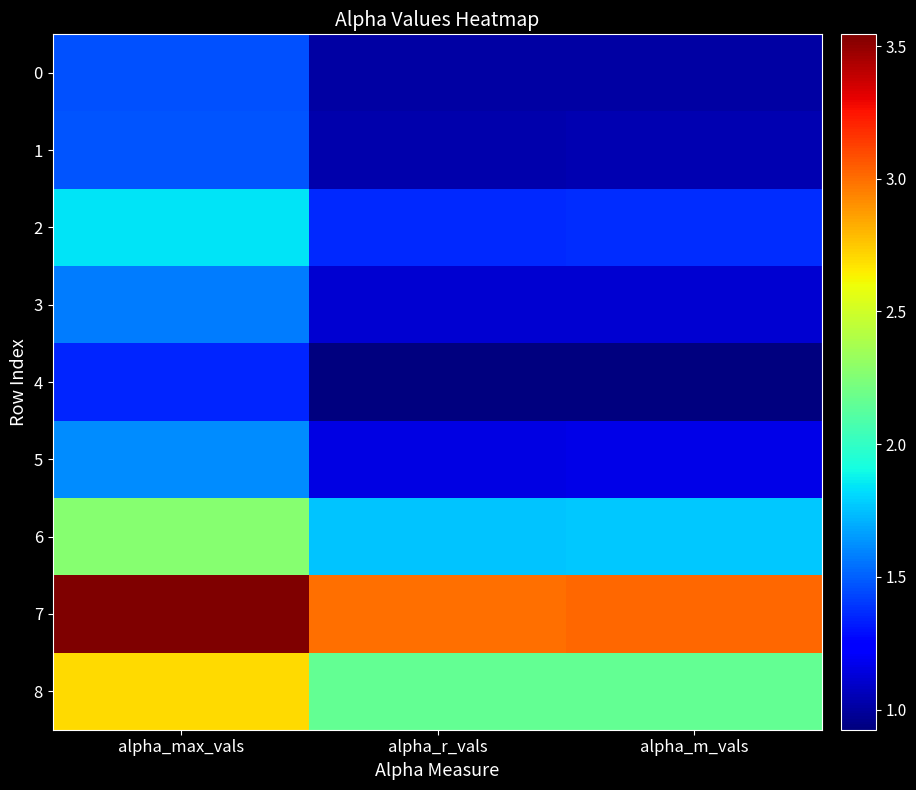

What is the difference between the highest and lowest values at alpha_max_vals?

2.2